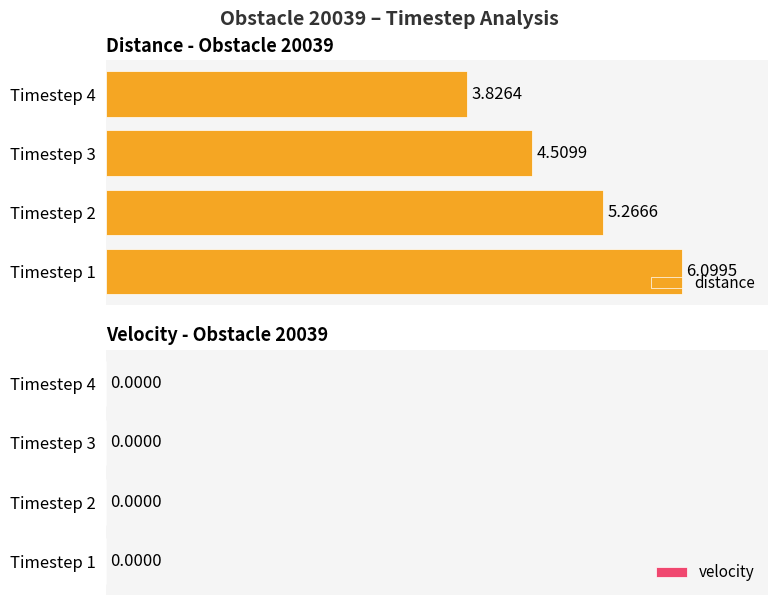

What is the difference between the values at Timestep 3 and Timestep 1?

1.6